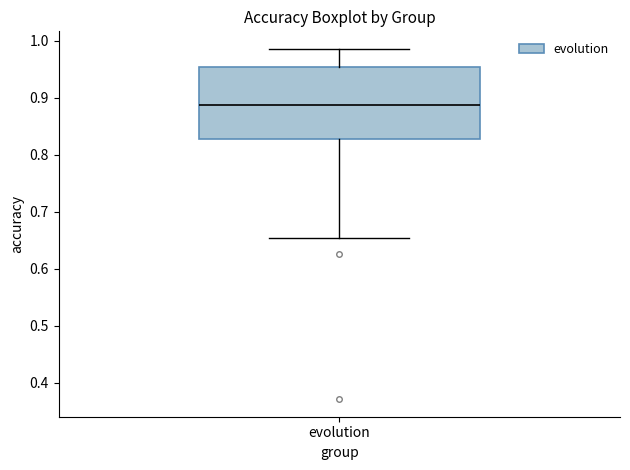

Read this box plot against the y-axis: the position of the median line, the range covered by the box, and the ends of both whiskers. The values are not printed on the chart, so give them approximately, as read against the axis.

median 0.89, box 0.83 to 0.95, whiskers 0.65 to 0.99